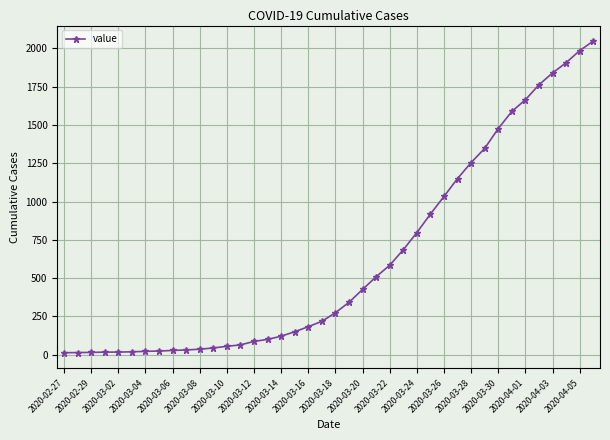

What is the difference between the maximum and minimum values?

2034